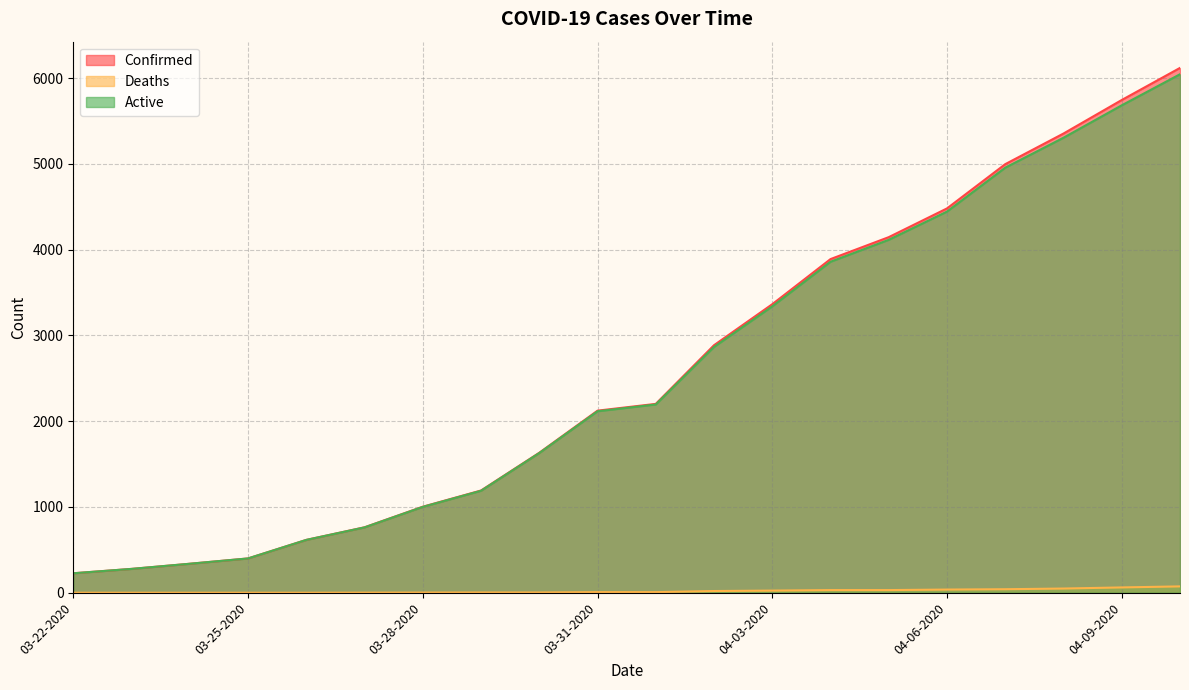

Which category has the highest value in the Active series?

04-10-2020